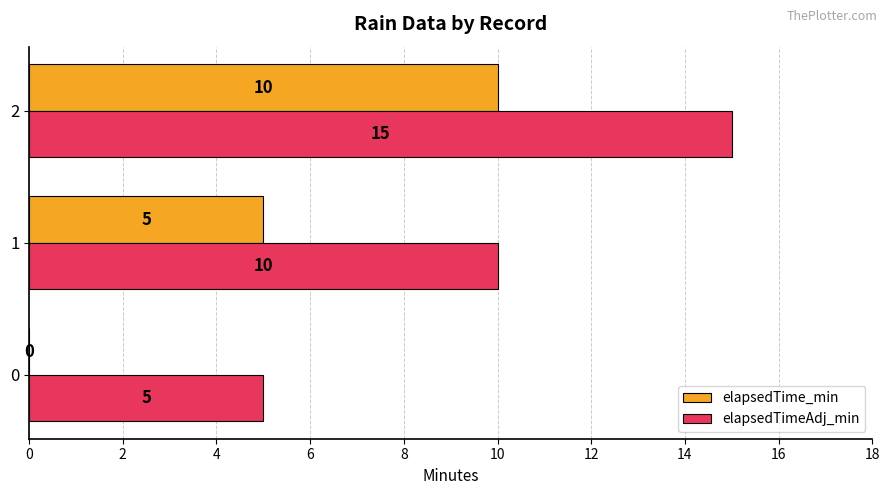

Which series has the largest total across all categories?

elapsedTimeAdj_min